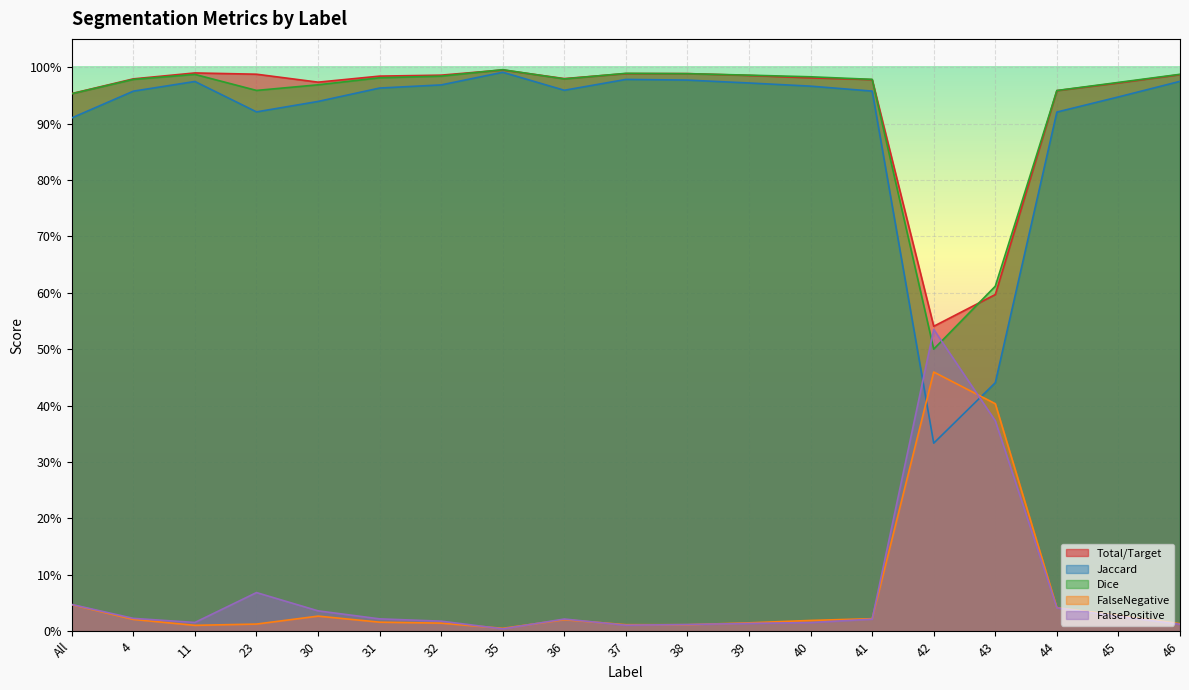

What is the label of the 17th point from the left?

44